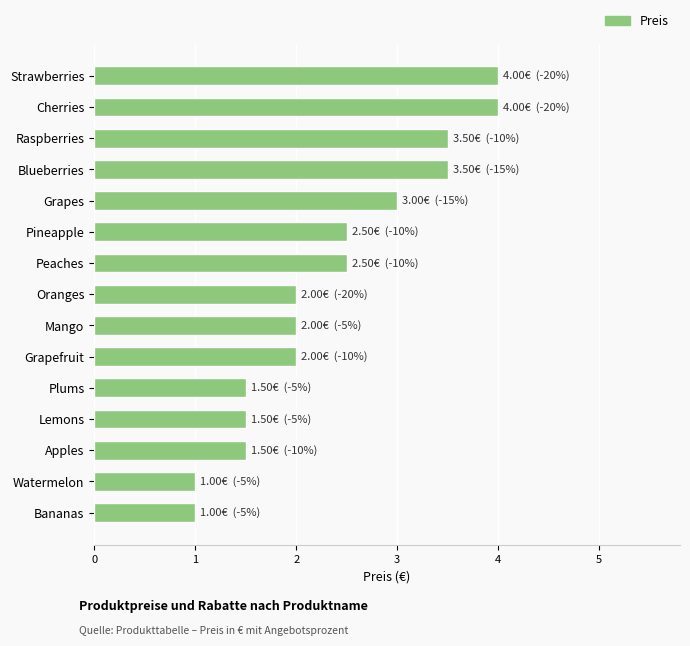

Count the number of data series in this chart.

1